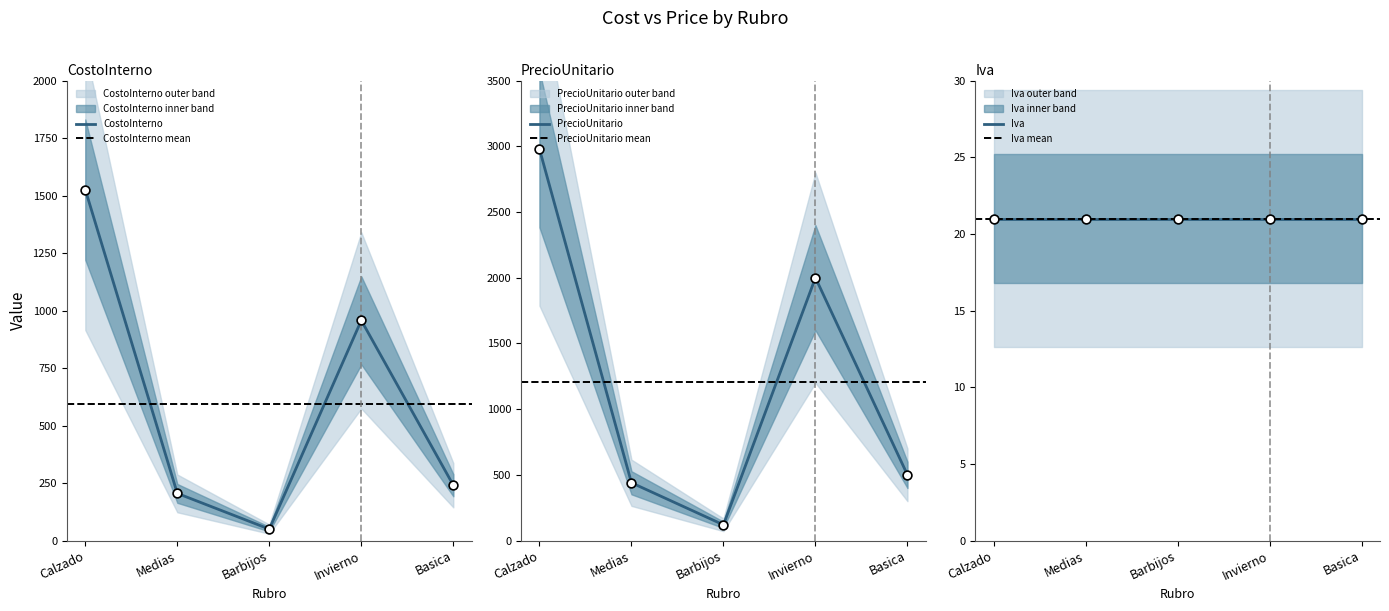

What is the total value across all series at Medias?

645.2